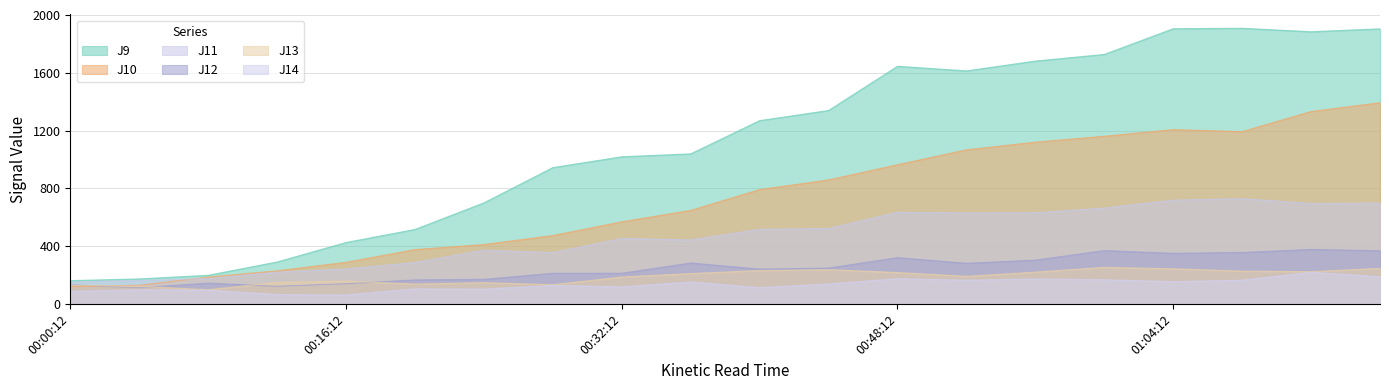

How many data points does each series have?

20